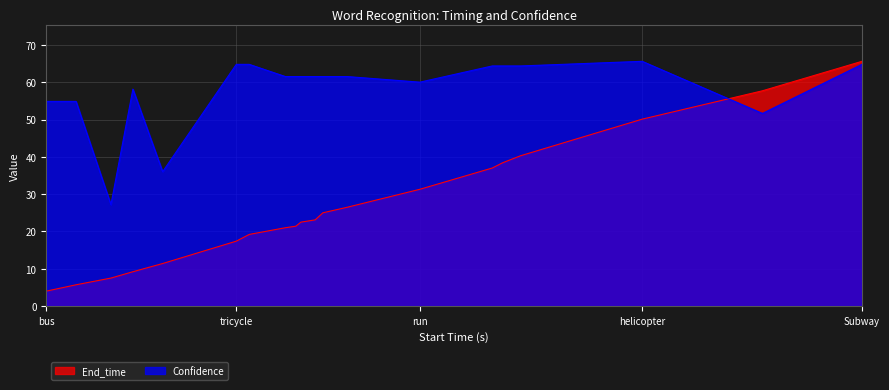

In Confidence, how many points are lower than both neighbors (excluding endpoints)?

4